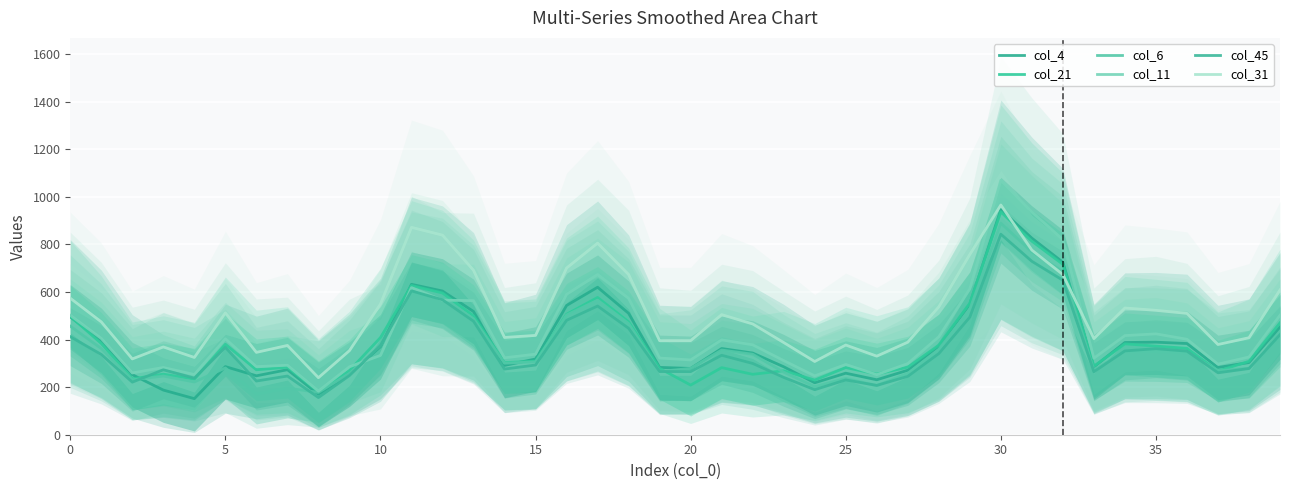

Which has a higher value, 11 or 20?

11